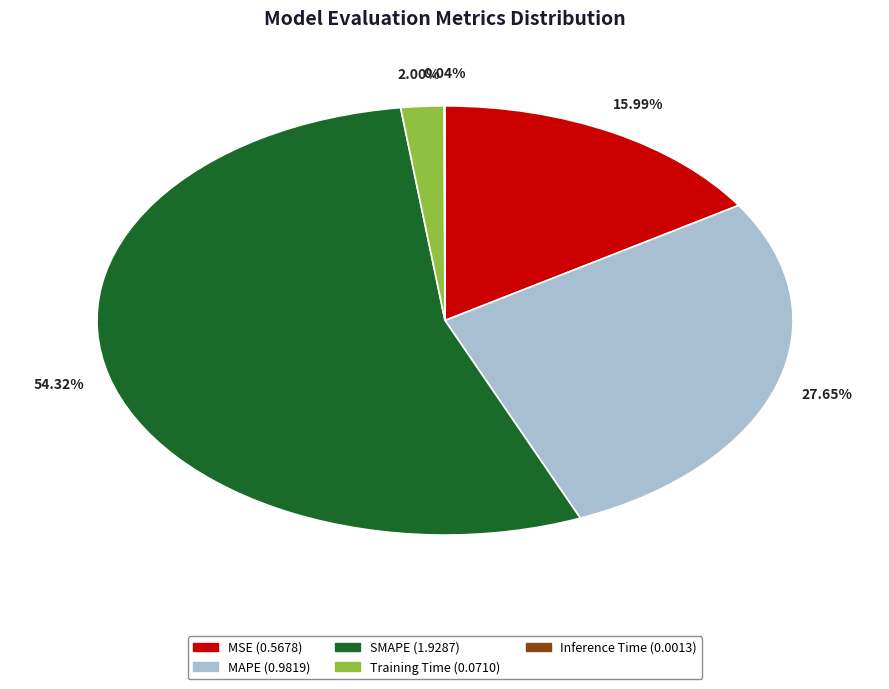

To the nearest percent, what portion does MAPE represent?

28%